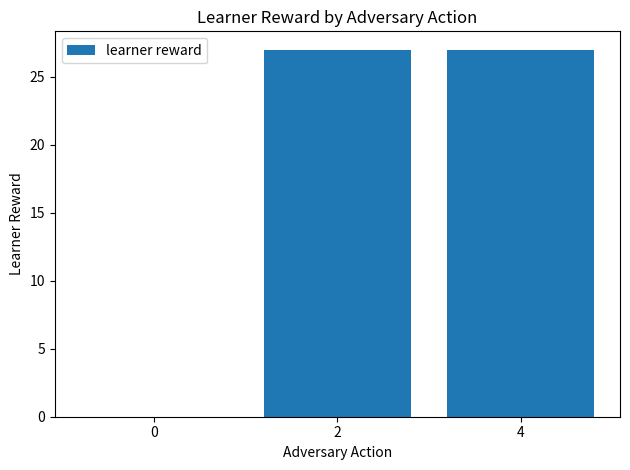

Reading left to right, what are all the values shown in this chart?

0=0	2=27	4=27